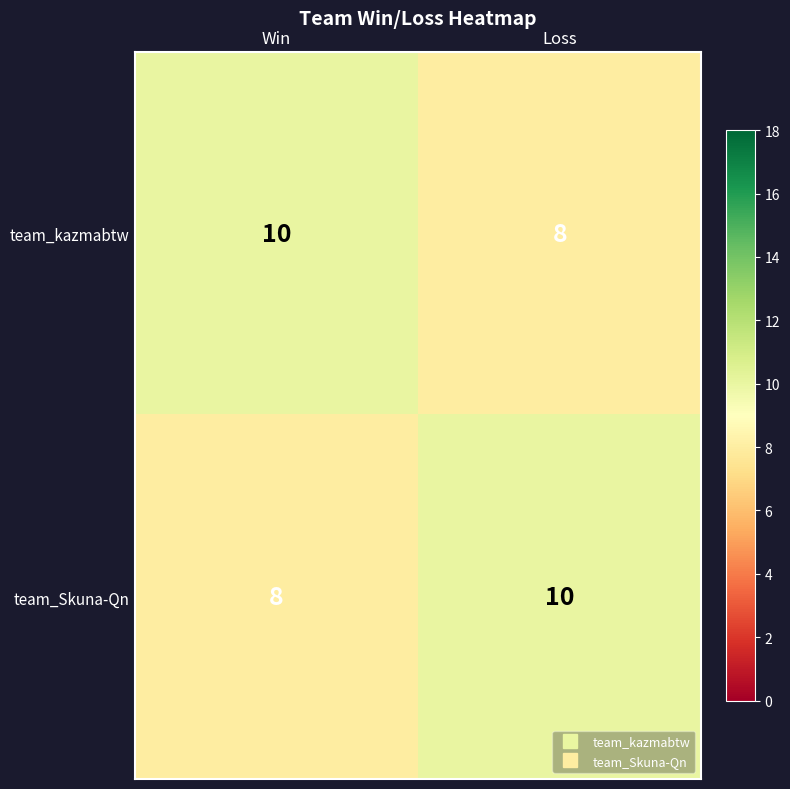

Is the value of team_Skuna-Qn at Loss greater than the value of team_kazmabtw at Loss?

Yes